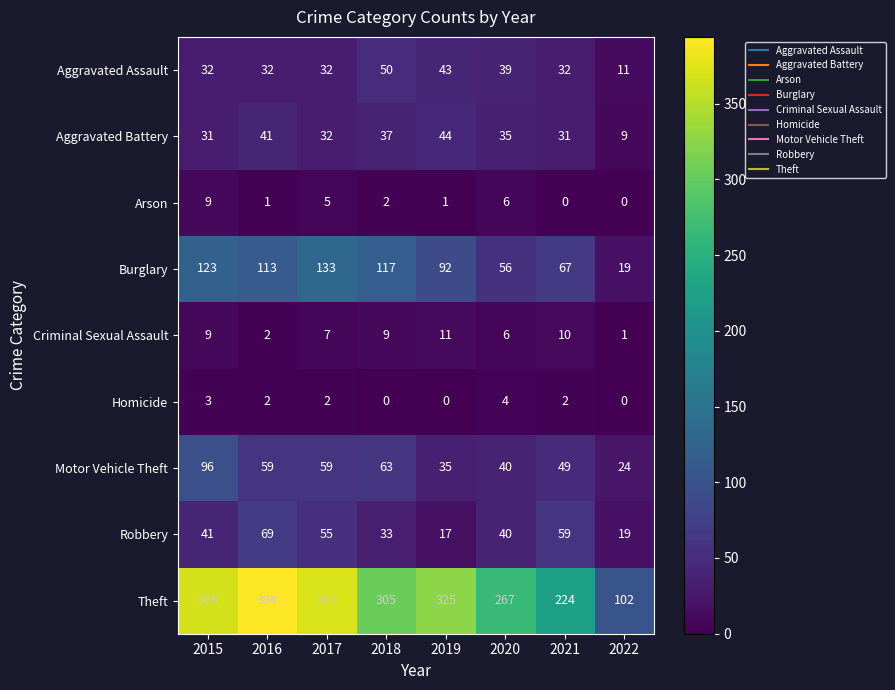

List the labels in order of Theft value, smallest first.

2022, 2021, 2020, 2018, 2019, 2015, 2017, 2016